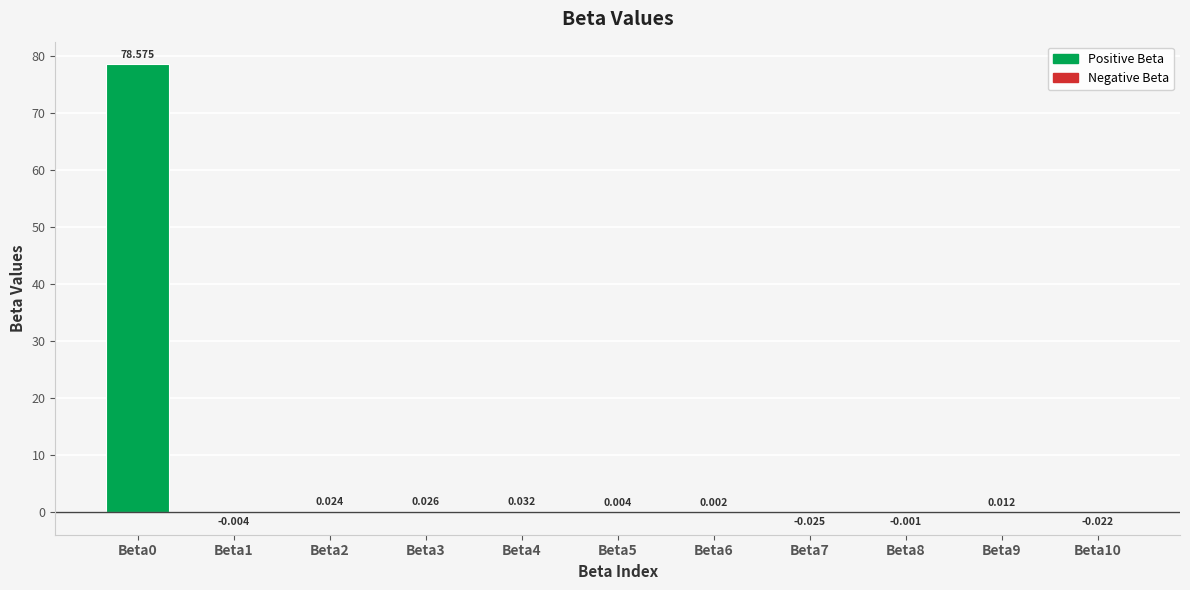

How many data points does each series have?

11